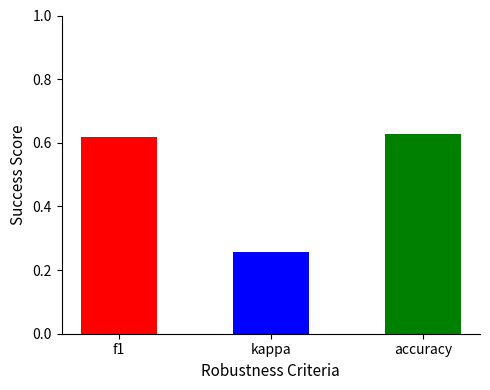

Count the number of categories in the chart.

3